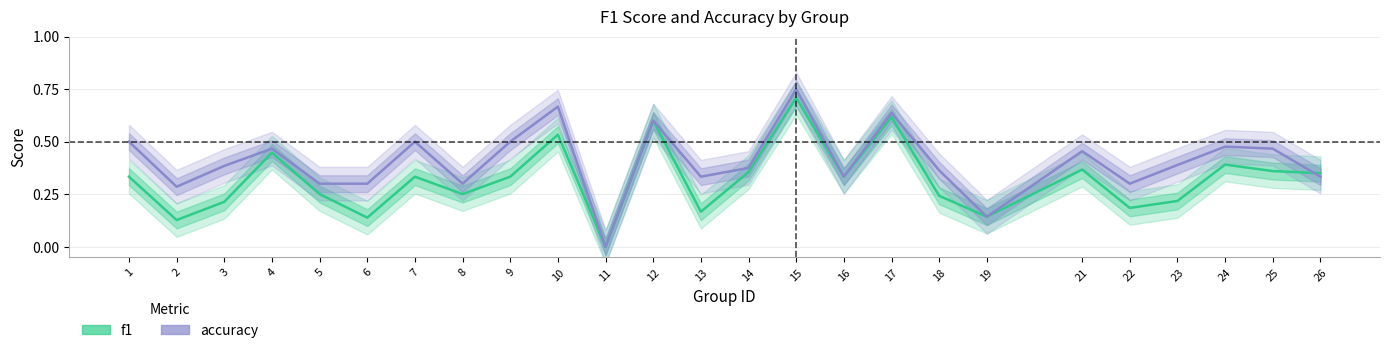

At which category does the chart reach its peak across all series?

15